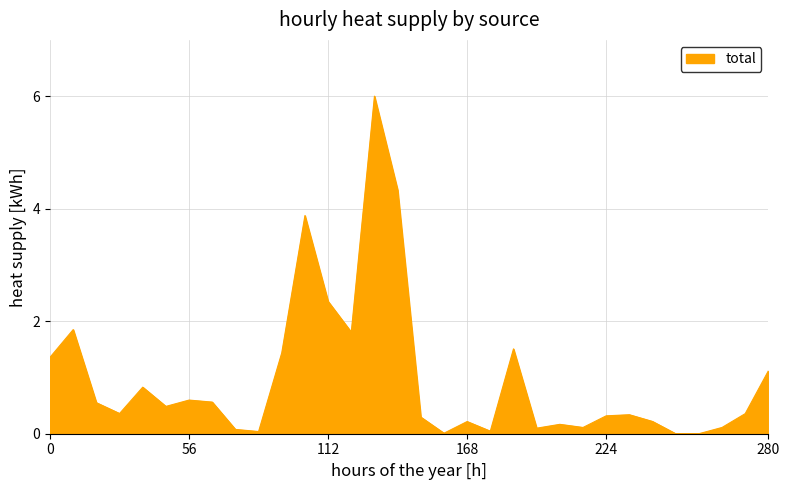

What is the difference between the maximum and minimum values?

6.0